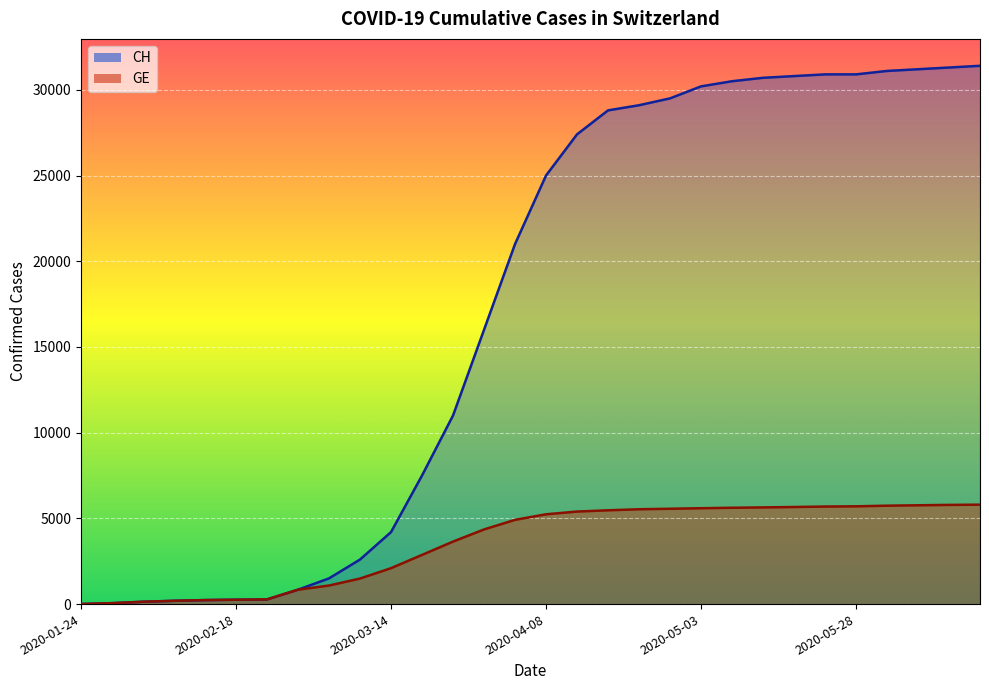

At 2020-04-03, list the series in order from smallest to largest.

GE, CH